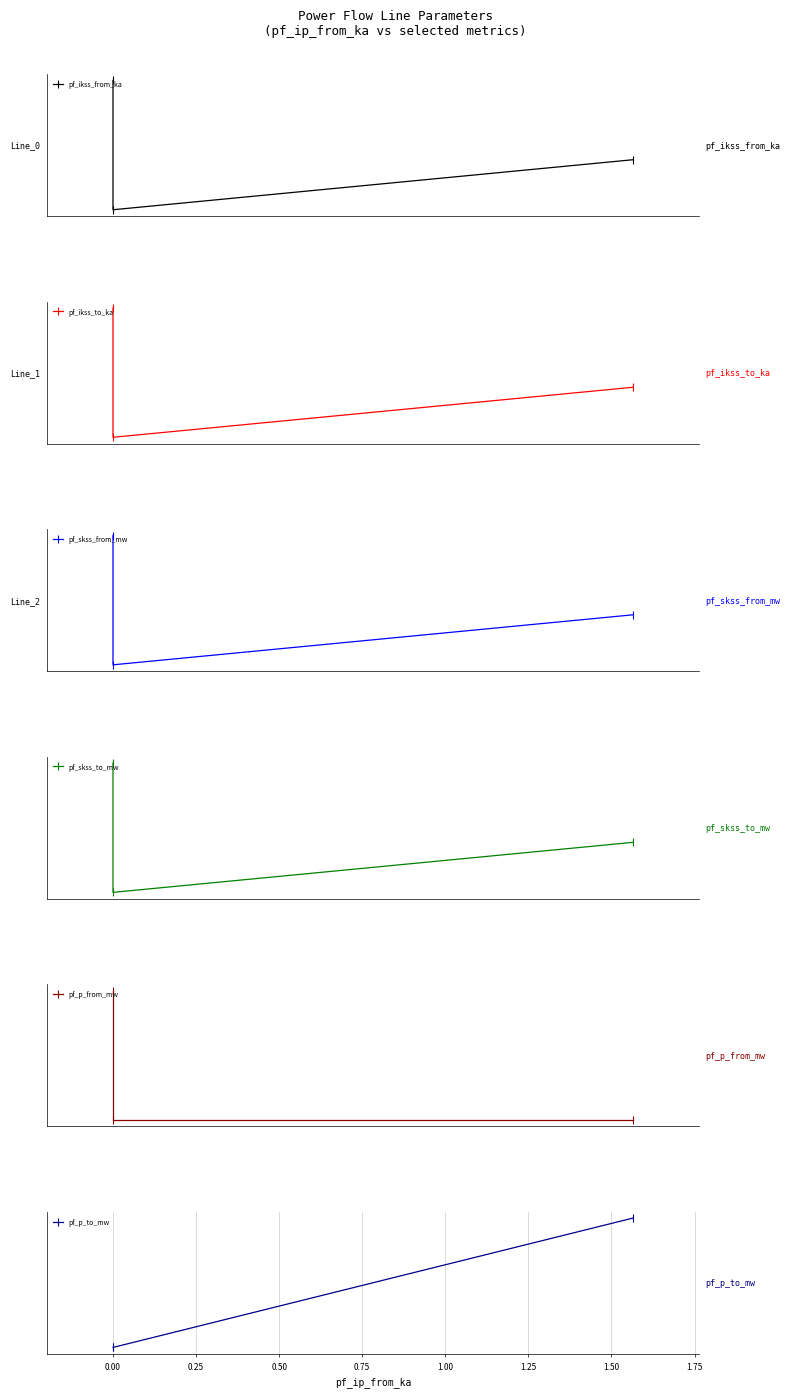

Which series changed the most between −0.25 and 0.00?

pf_skss_from_mw